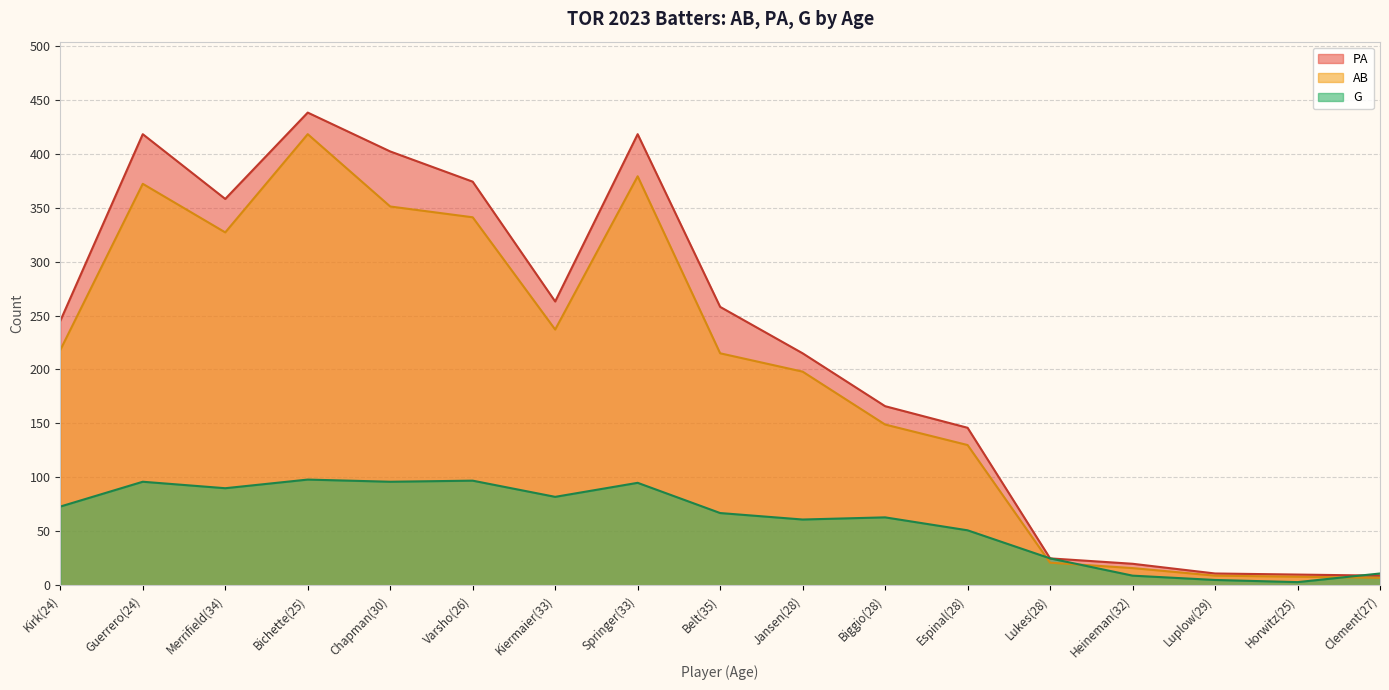

What is the total value across all series at Kirk(24)?

536